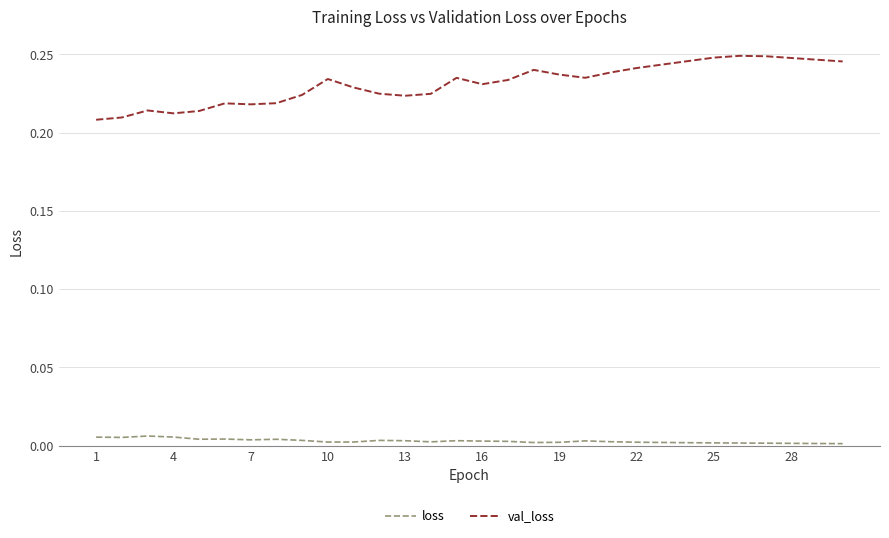

List the series in order of their overall mean, lowest first.

loss, val_loss